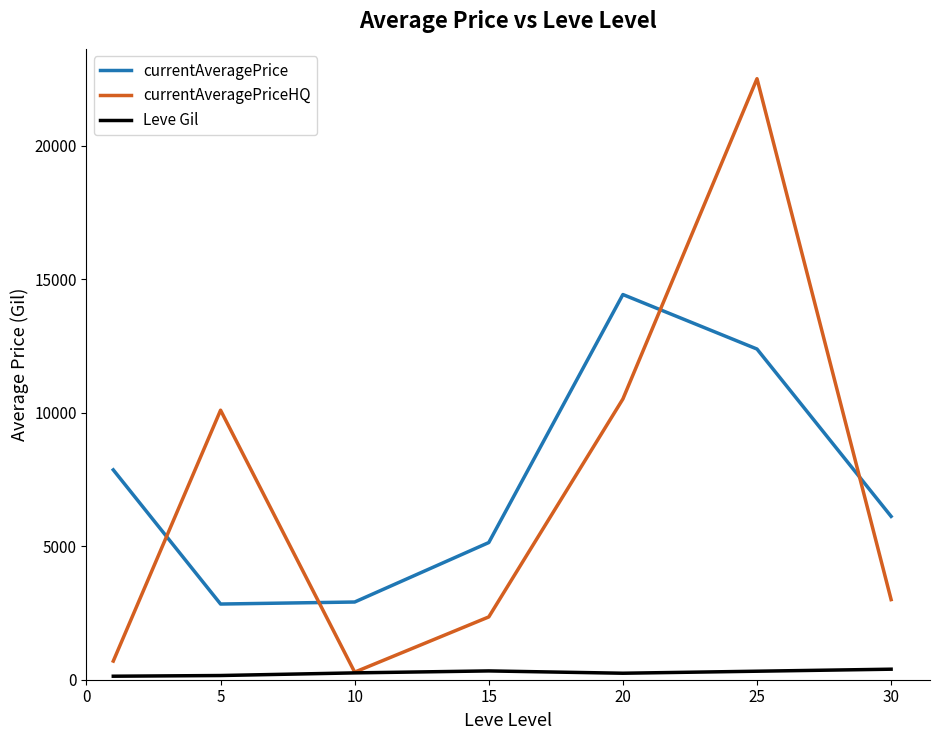

True or false: currentAveragePrice and Leve Gil cross at least once.

False